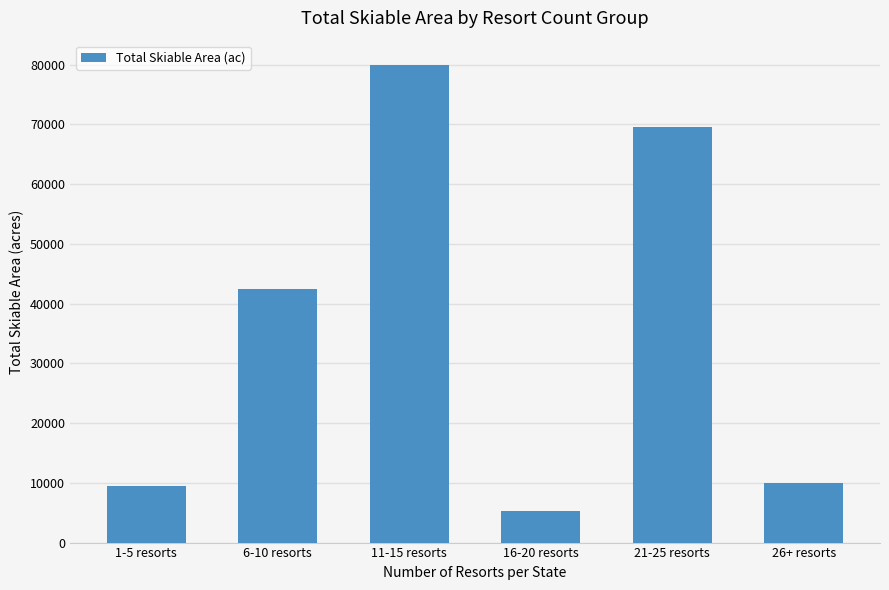

What value does the data have at 11-15 resorts, to the nearest 100?

80000